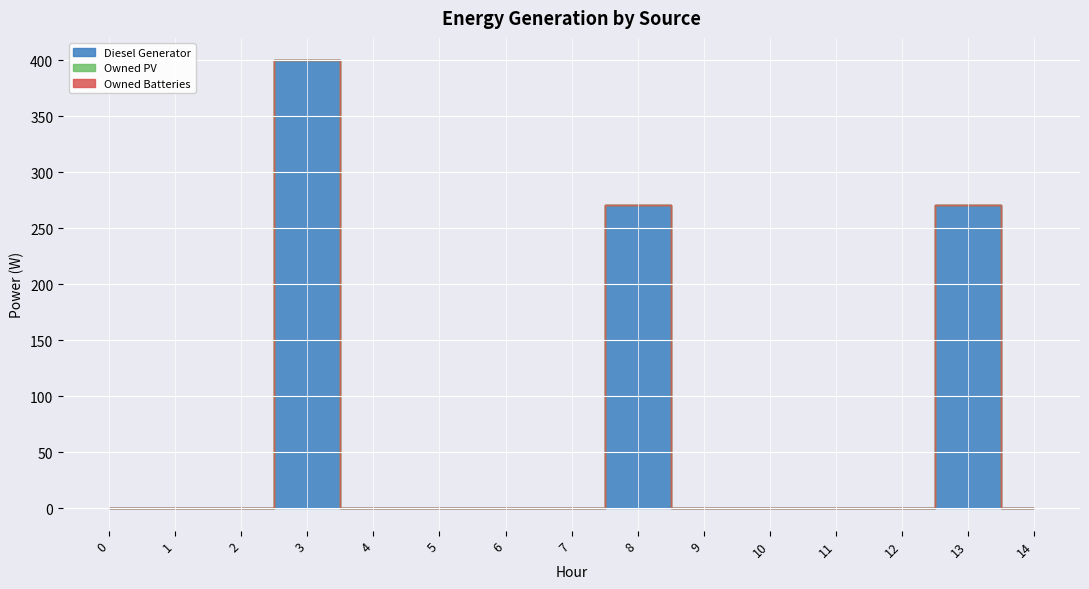

Which category has the highest value across all series?

3